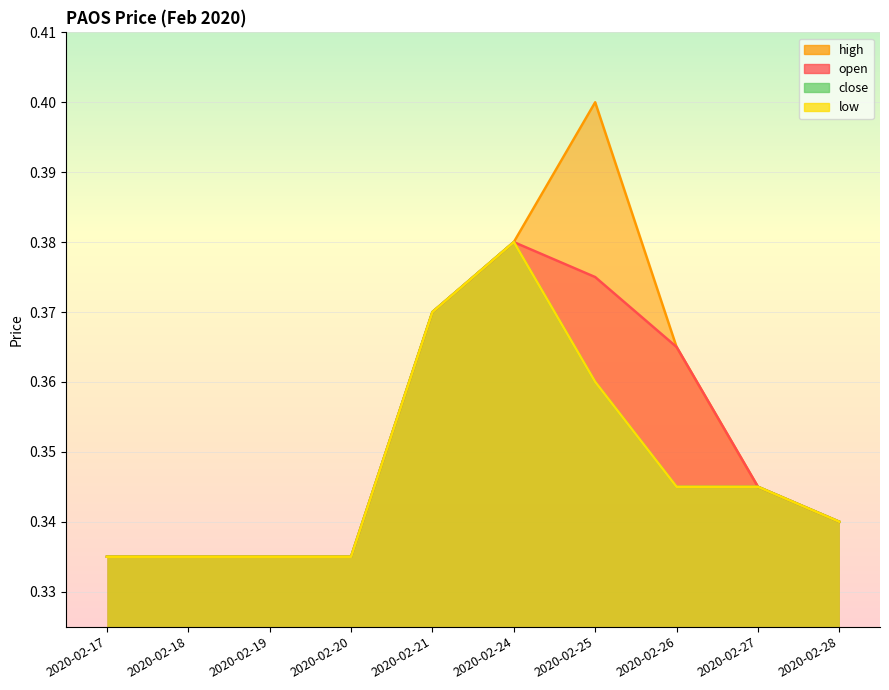

The close series shows 0.5 at 2020-02-28. True or false?

False